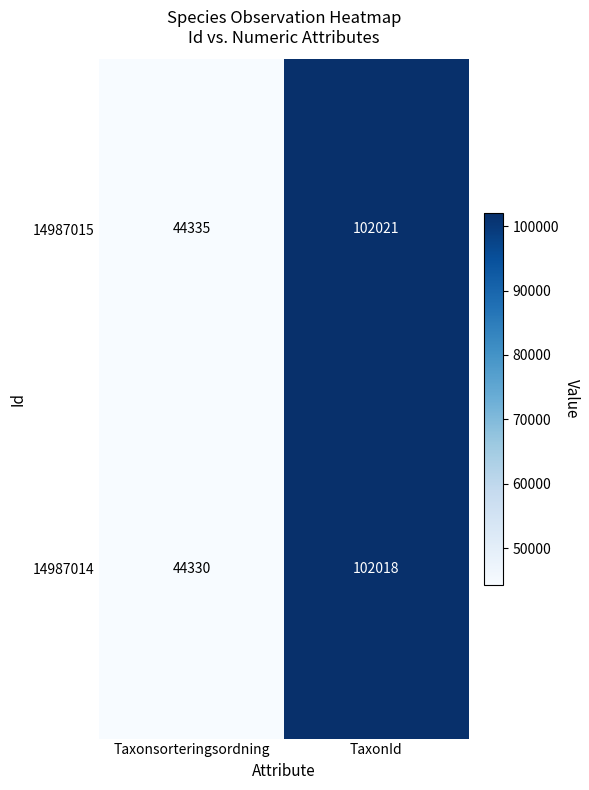

How many series are shown in this chart?

2